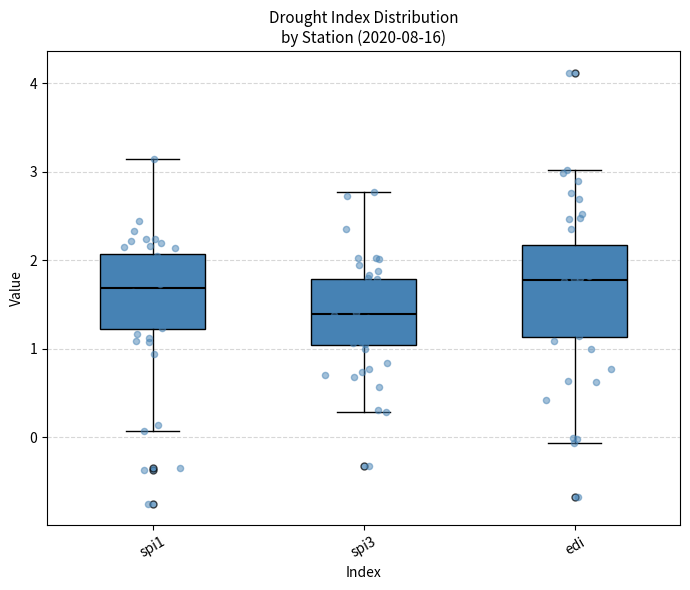

Which box's median line is the lowest?

spi3